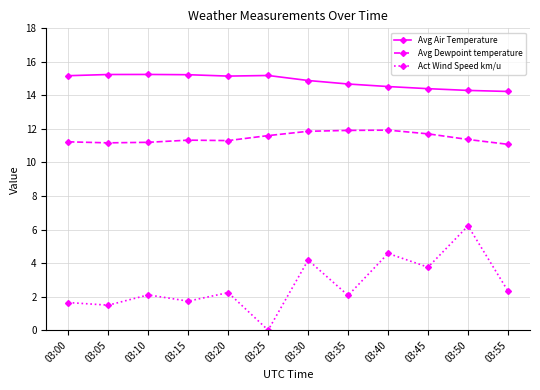

True or false: Avg Dewpoint temperature and Act Wind Speed km/u intersect in this chart.

False